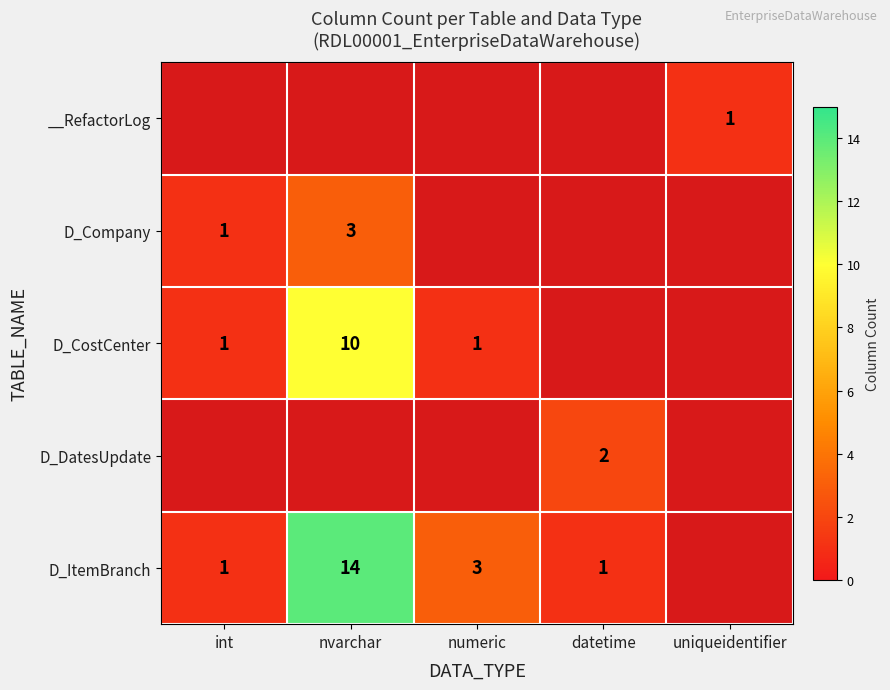

The D_Company series shows 1 at int. True or false?

True